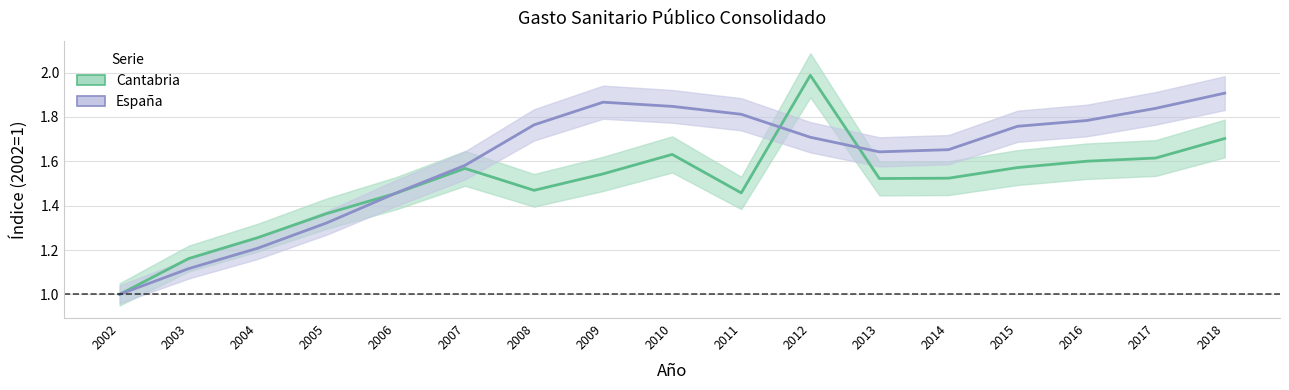

What is the sum of the Cantabria values at 2008 and 2018?

3.2